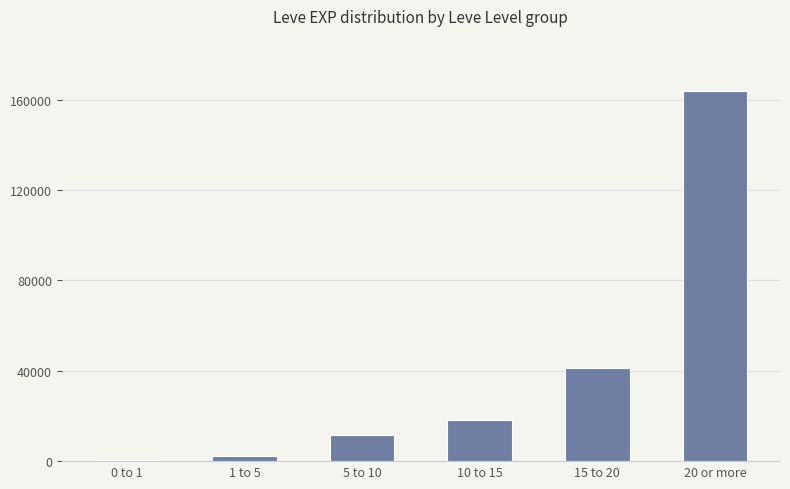

What is the value of the 5th bar from the left?

41400